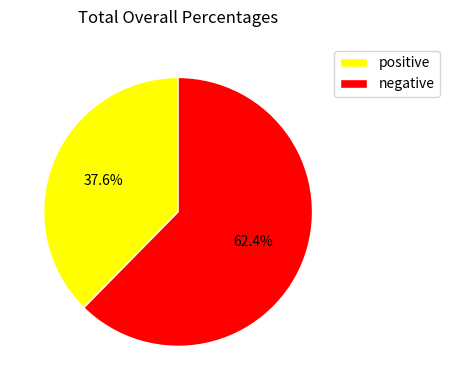

Is there a majority slice in this chart?

Yes